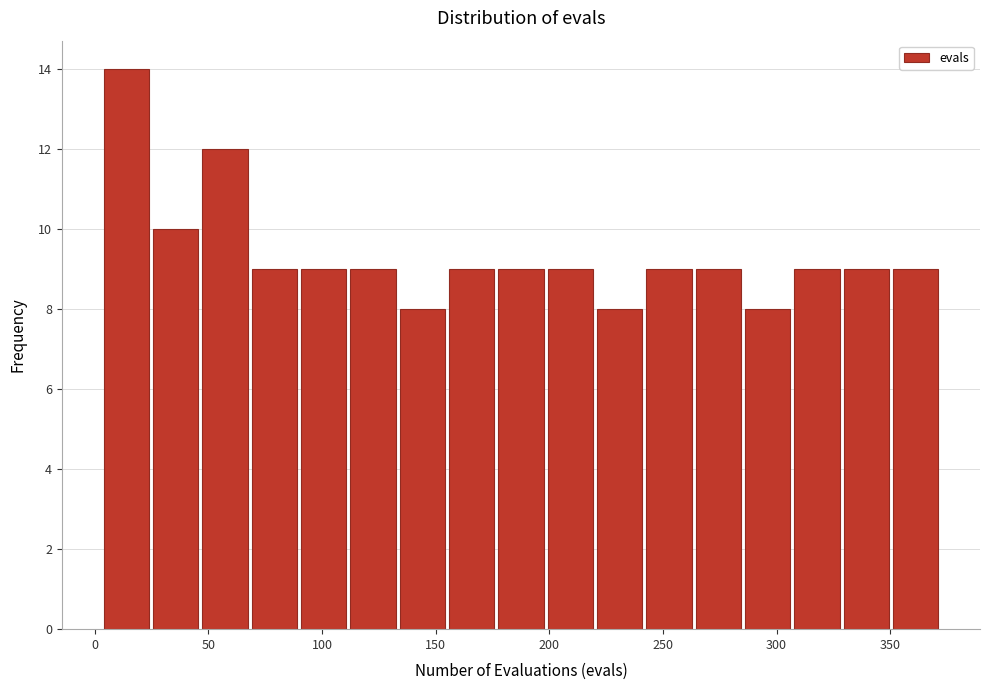

Reading left to right, list every bar in this chart as the range it spans on the x-axis followed by its height. Neither the bar edges nor the heights are printed on the chart, so give them approximately, as read against the axes.

5 to 25: 14
25 to 45: 10
45 to 70: 12
70 to 90: 9
90 to 110: 9
110 to 135: 9
135 to 155: 8
155 to 175: 9
175 to 200: 9
200 to 220: 9
220 to 240: 8
240 to 265: 9
265 to 285: 9
285 to 305: 8
305 to 330: 9
330 to 350: 9
350 to 370: 9